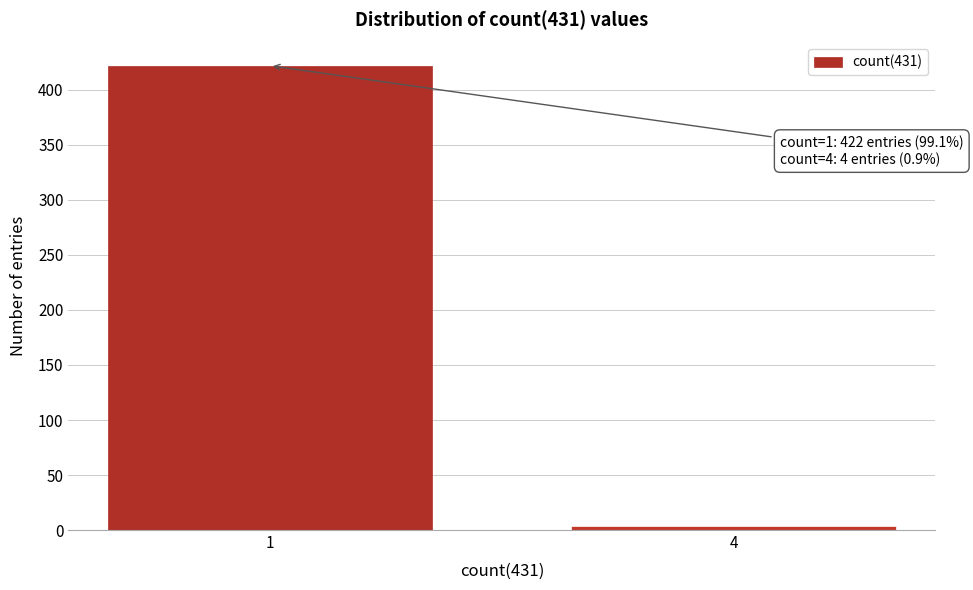

Reading left to right, extract all data points from this chart.

422	4